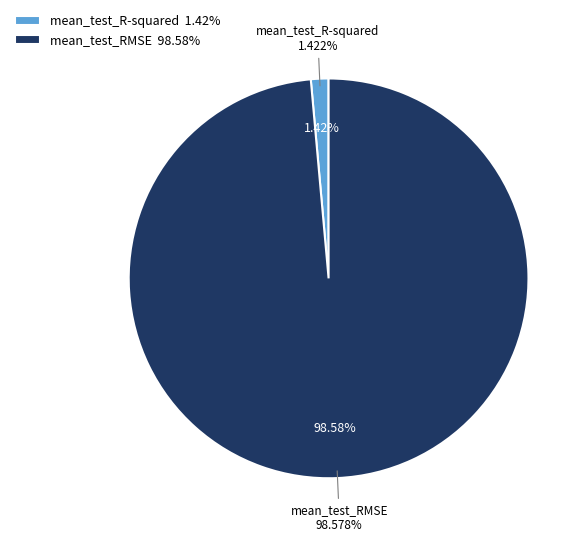

Combined, do mean_test_RMSE and mean_test_R-squared account for over 50%?

Yes